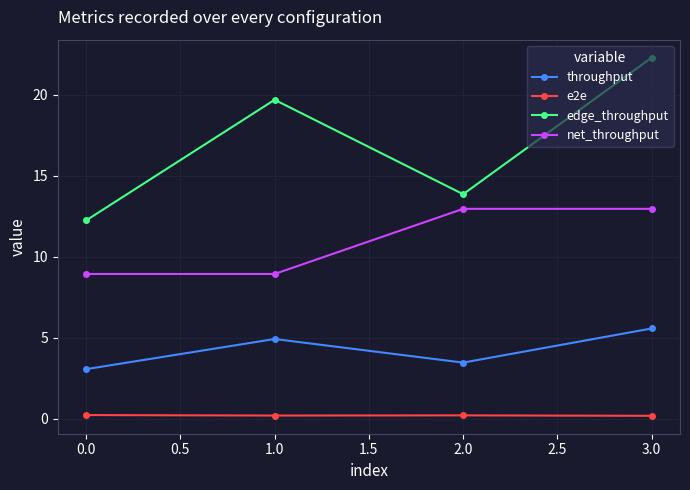

Where is the first local minimum for throughput?

2.0